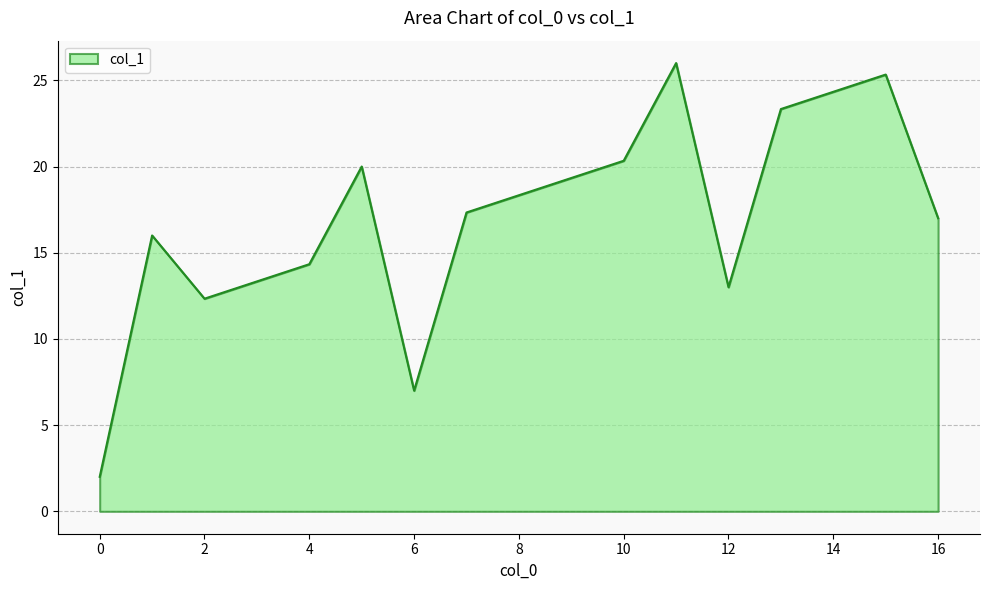

How many lines are shown in the chart?

1